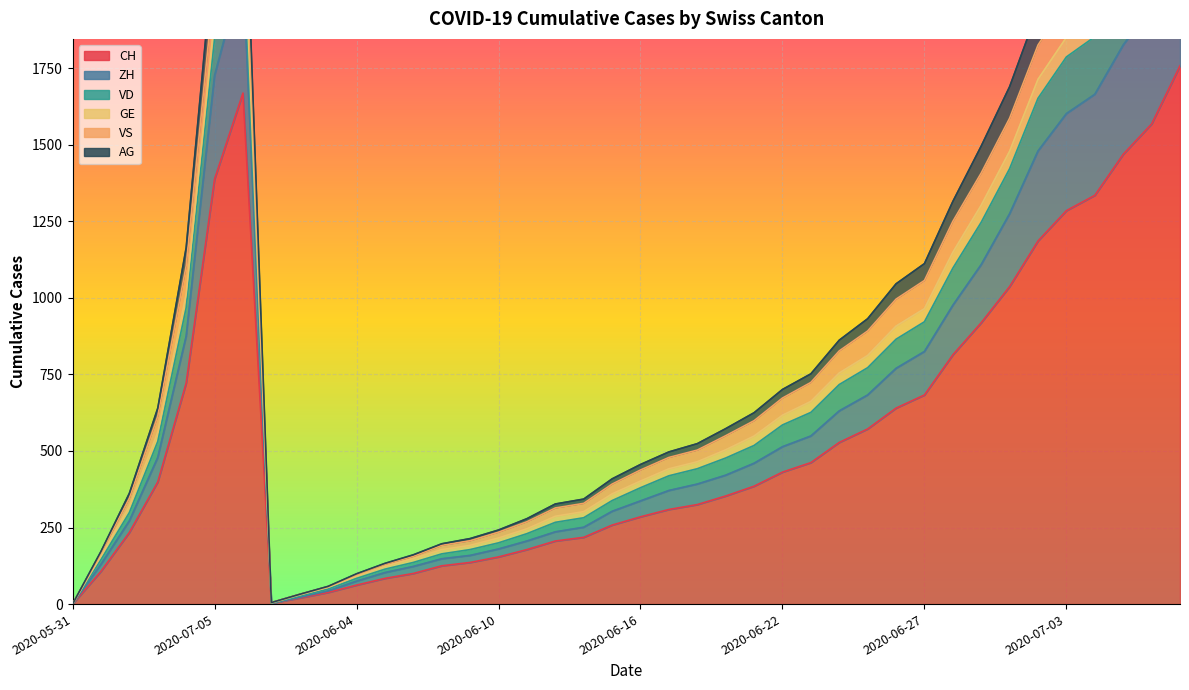

Does the chart display data point markers on the line(s)?

No